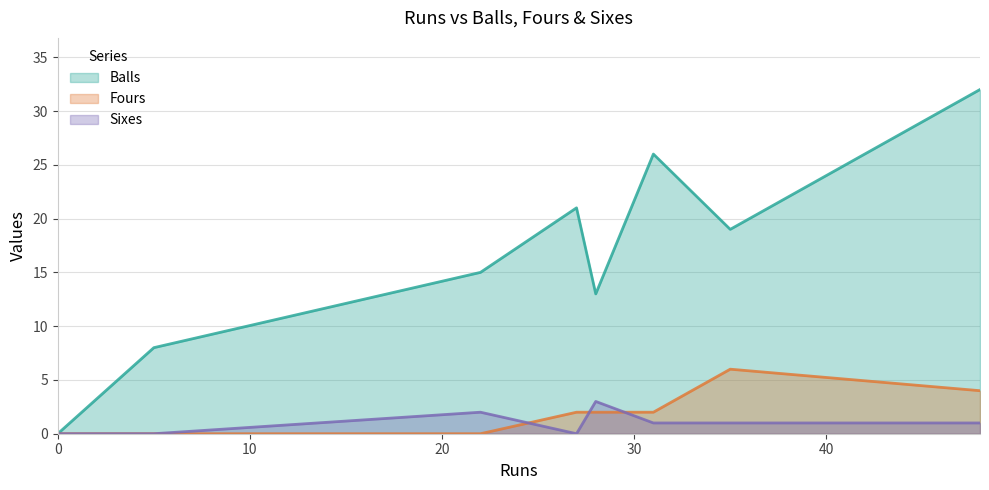

What is the value of the Balls point at the 5th from the left?

13